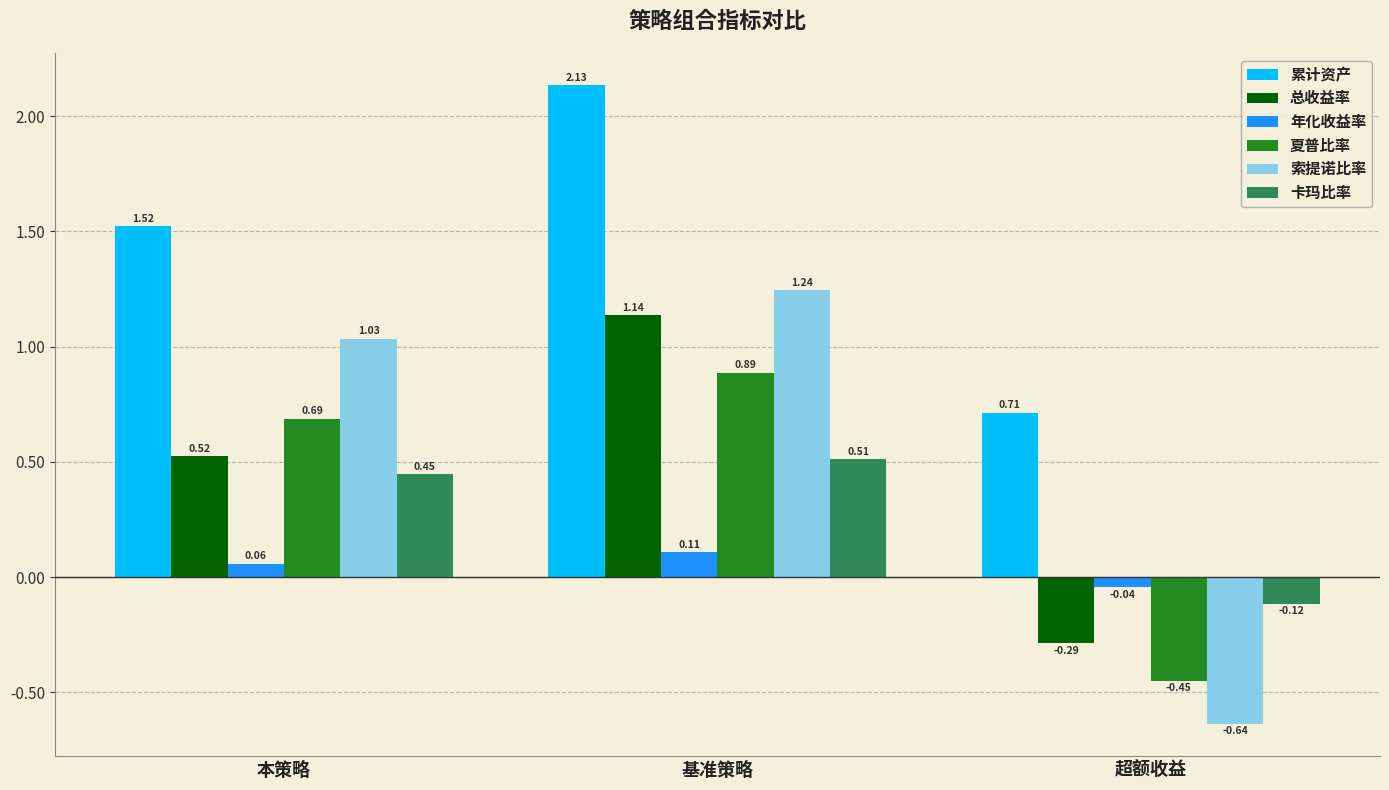

How many values in the 总收益率 series are below 0?

1